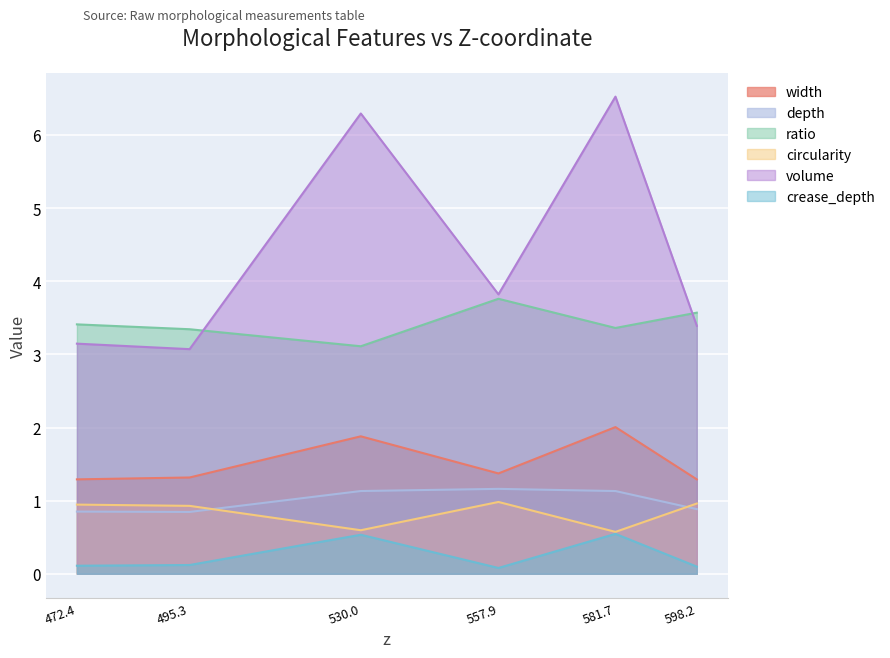

At 472.4, list the series in order from smallest to largest.

crease_depth, depth, circularity, width, volume, ratio